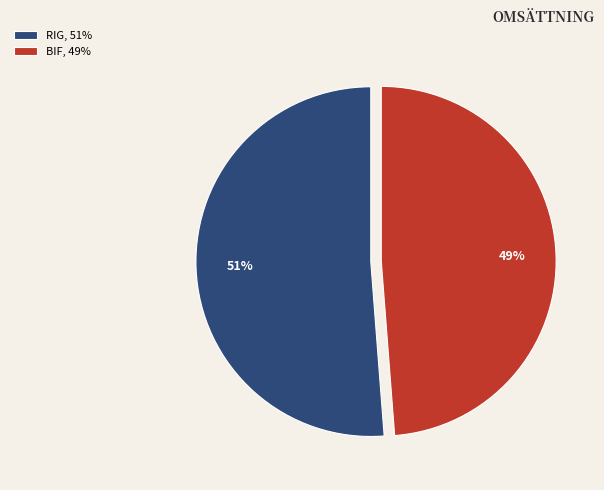

Rank the categories by value from highest to lowest.

RIG, BIF